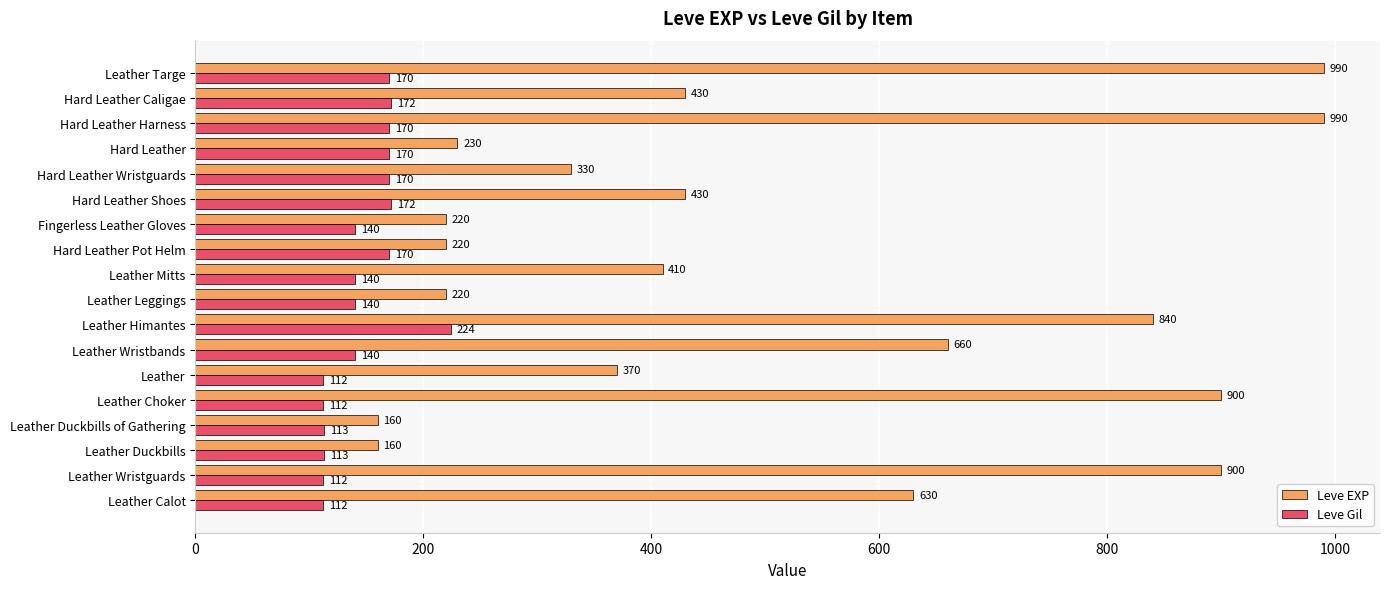

Rank the series at Leather Choker from lowest to highest value.

Leve Gil, Leve EXP